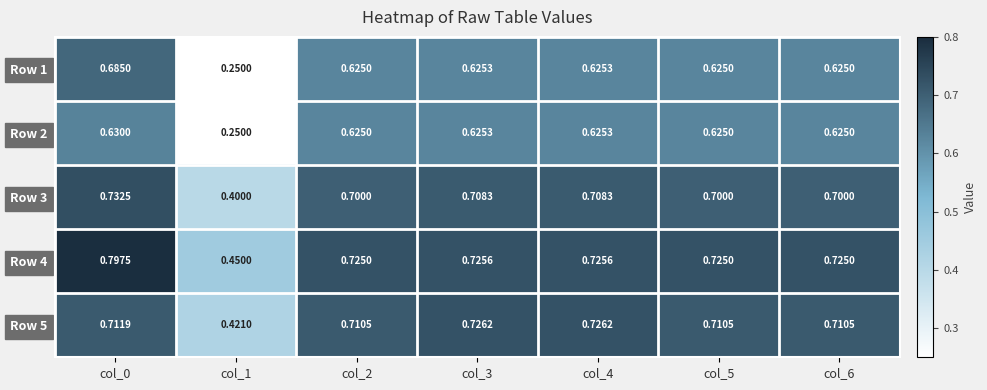

Is the value of Row 5 at col_0 greater than the value of Row 2 at col_0?

Yes